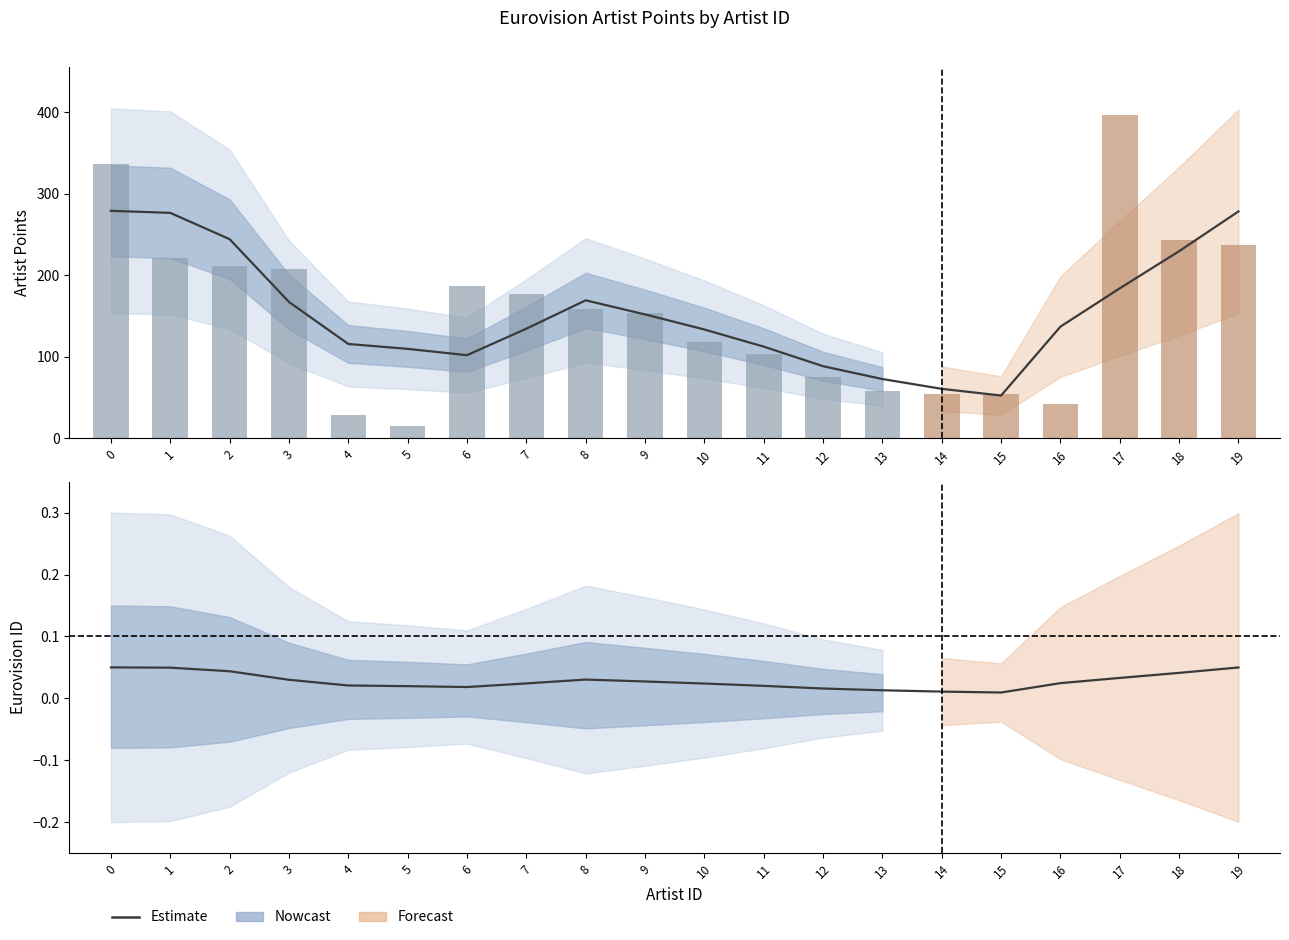

Which category has the lowest value across all series?

15